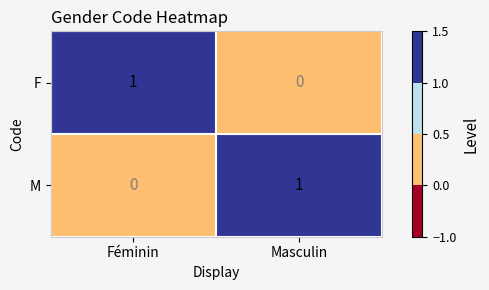

Which category has the lowest value in the F series?

Masculin